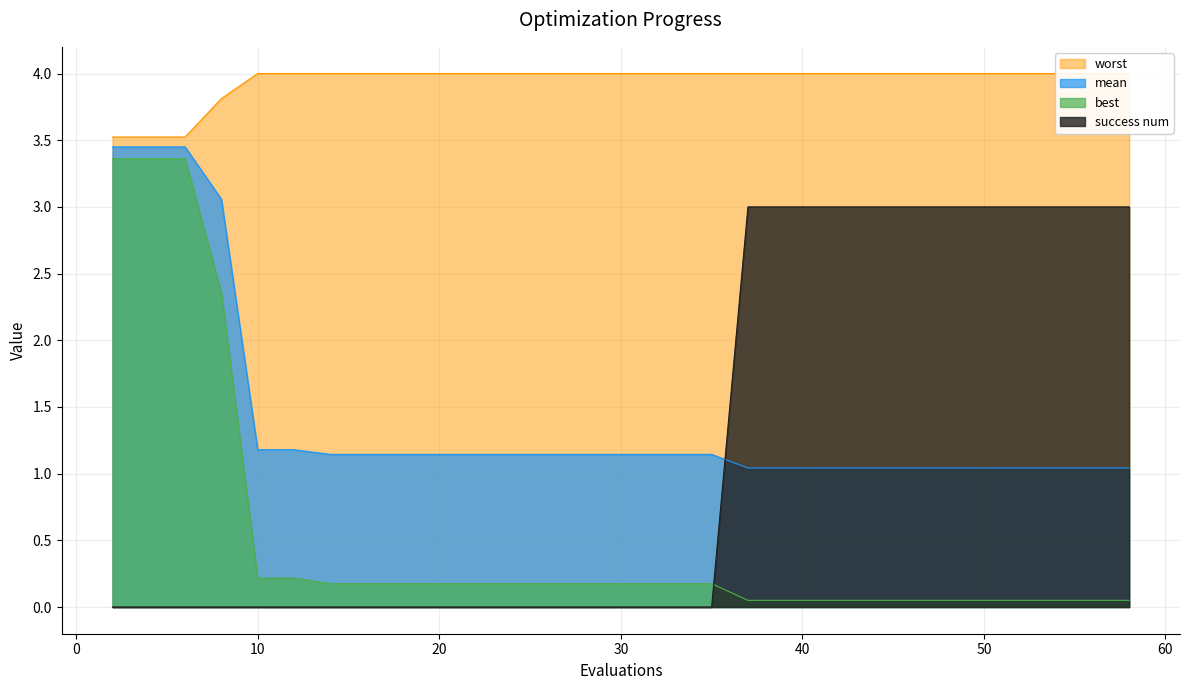

How many distinct data groups are displayed?

4